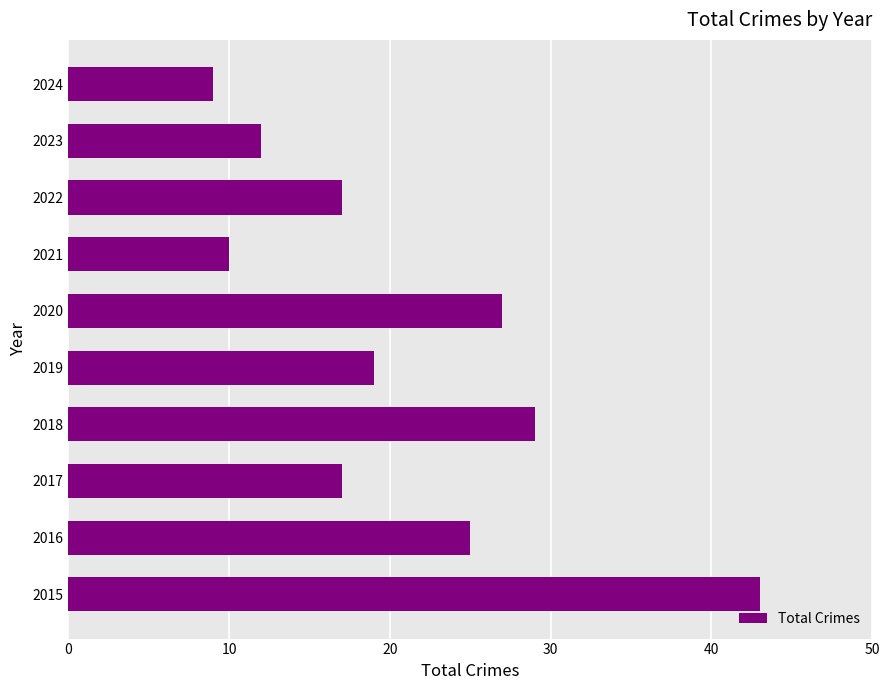

Reading top to bottom, extract all data points from this chart.

9	12	17	10	27	19	29	17	25	43